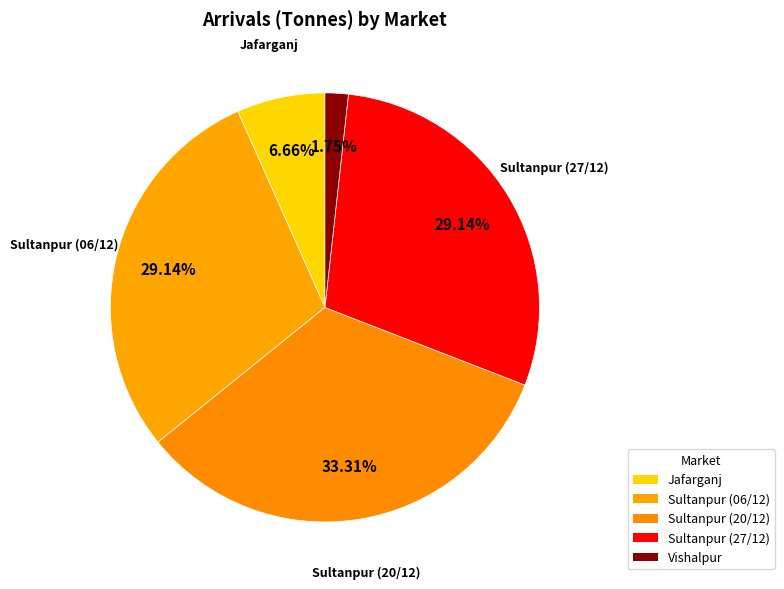

Count the number of slices in the pie.

5